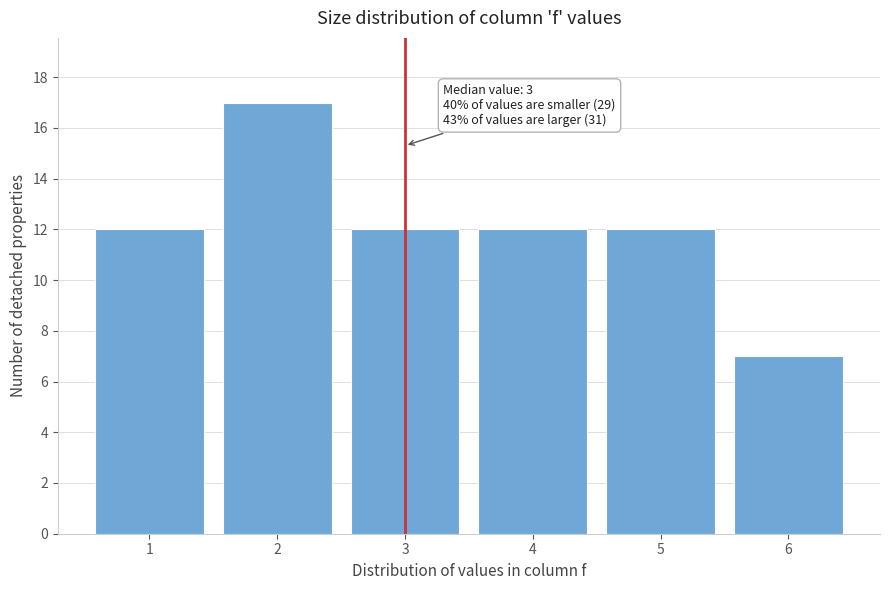

Reading right to left, what are all the values shown in this chart?

7	12	12	12	17	12